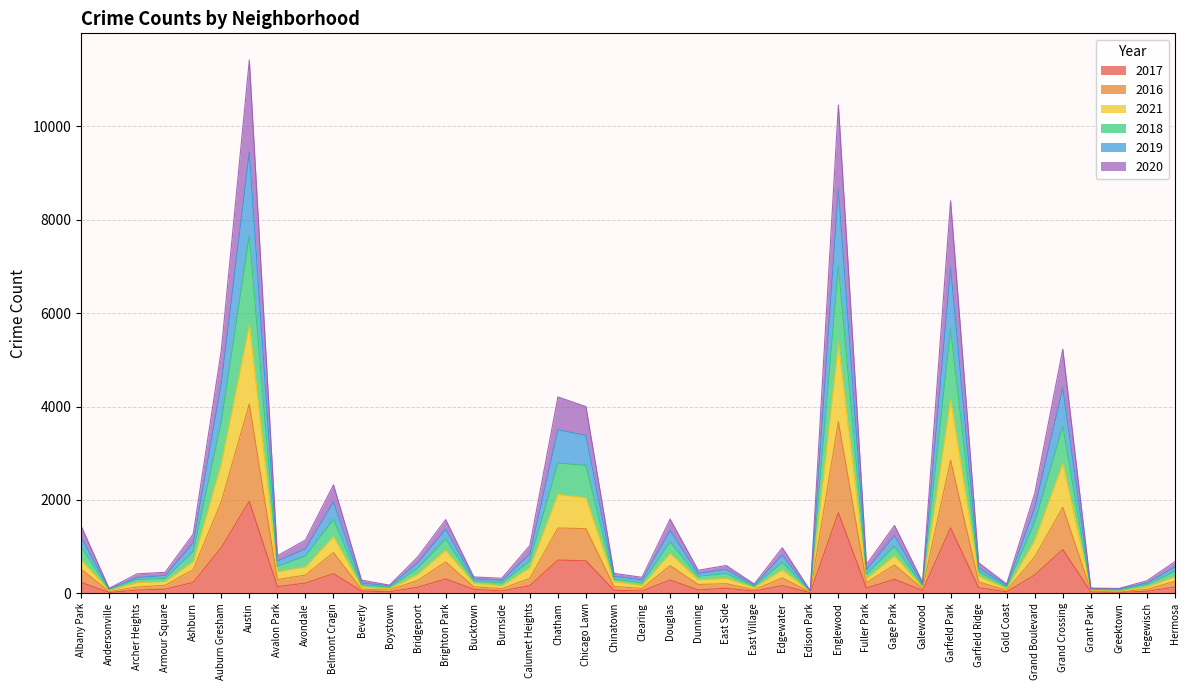

Does the chart display data point markers on the line(s)?

No